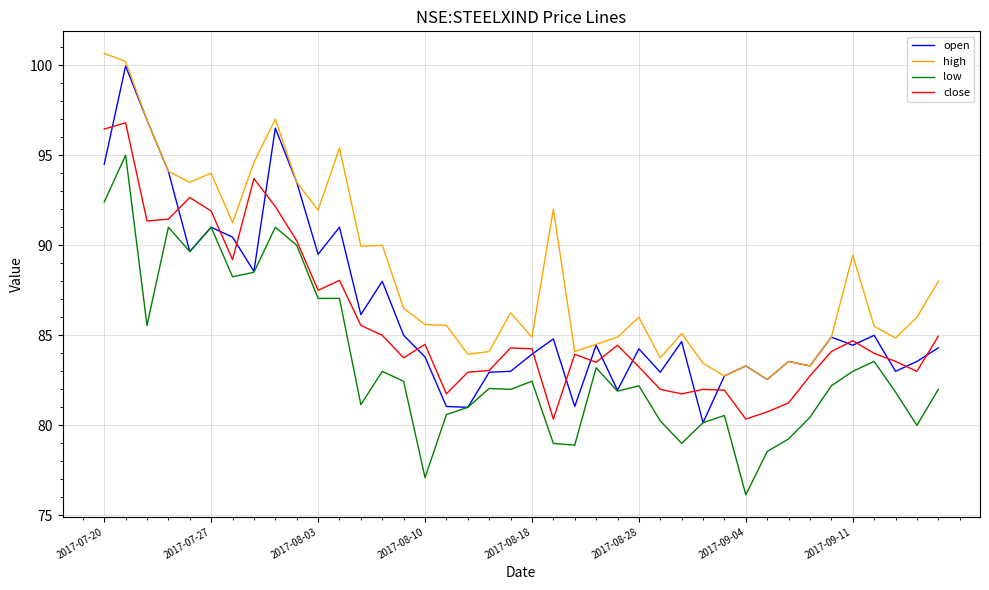

True or false: low and high cross at least once.

False